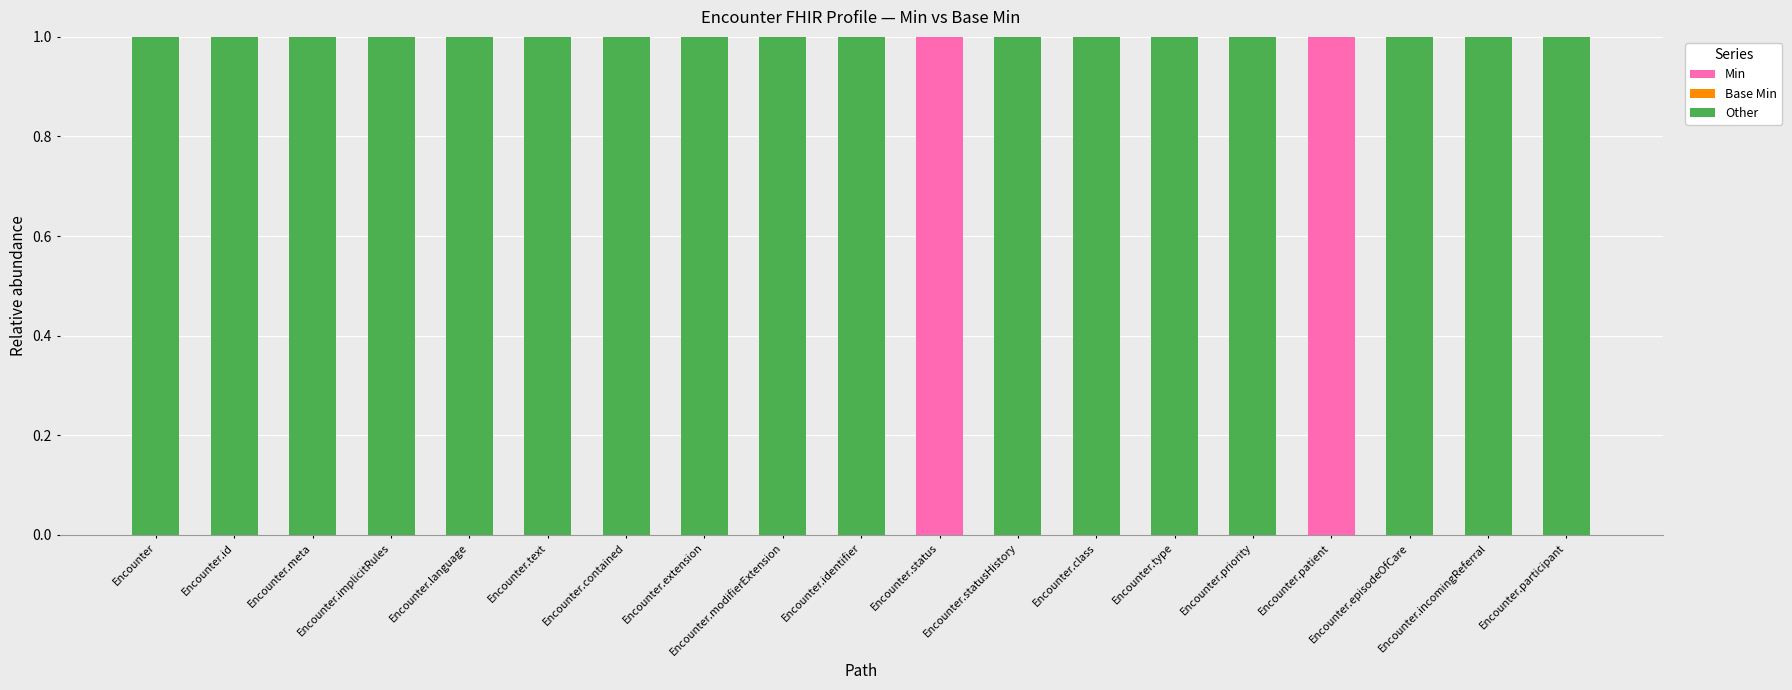

The value of Min at Encounter.type is -1. True or false?

False